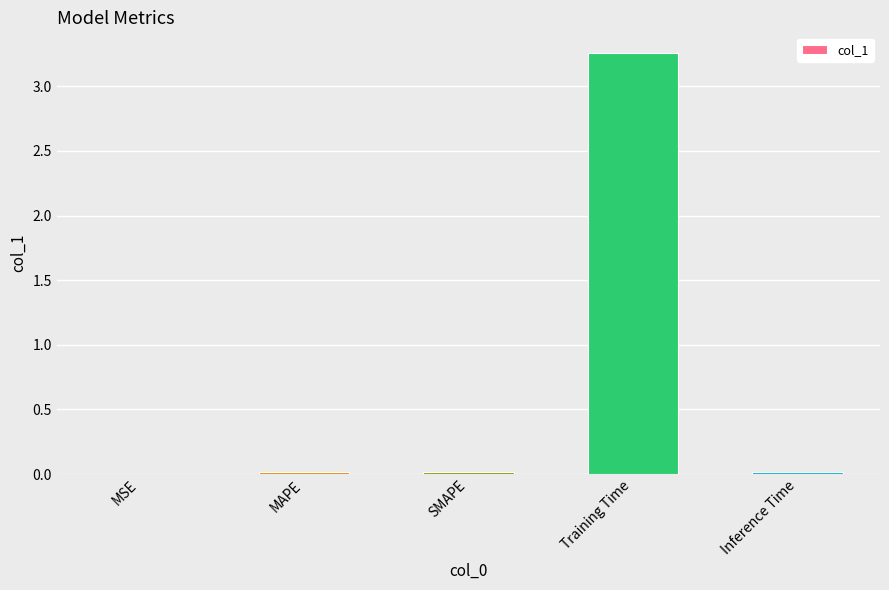

The value at SMAPE is 0.0. True or false?

True